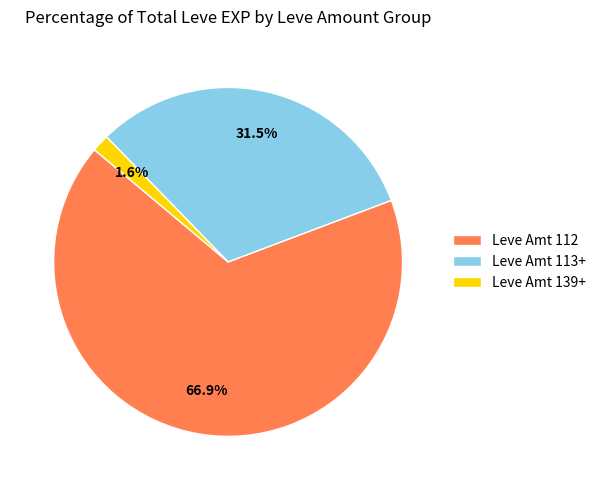

What percentage do Leve Amt 139+ and Leve Amt 113+ together represent?

33.1%